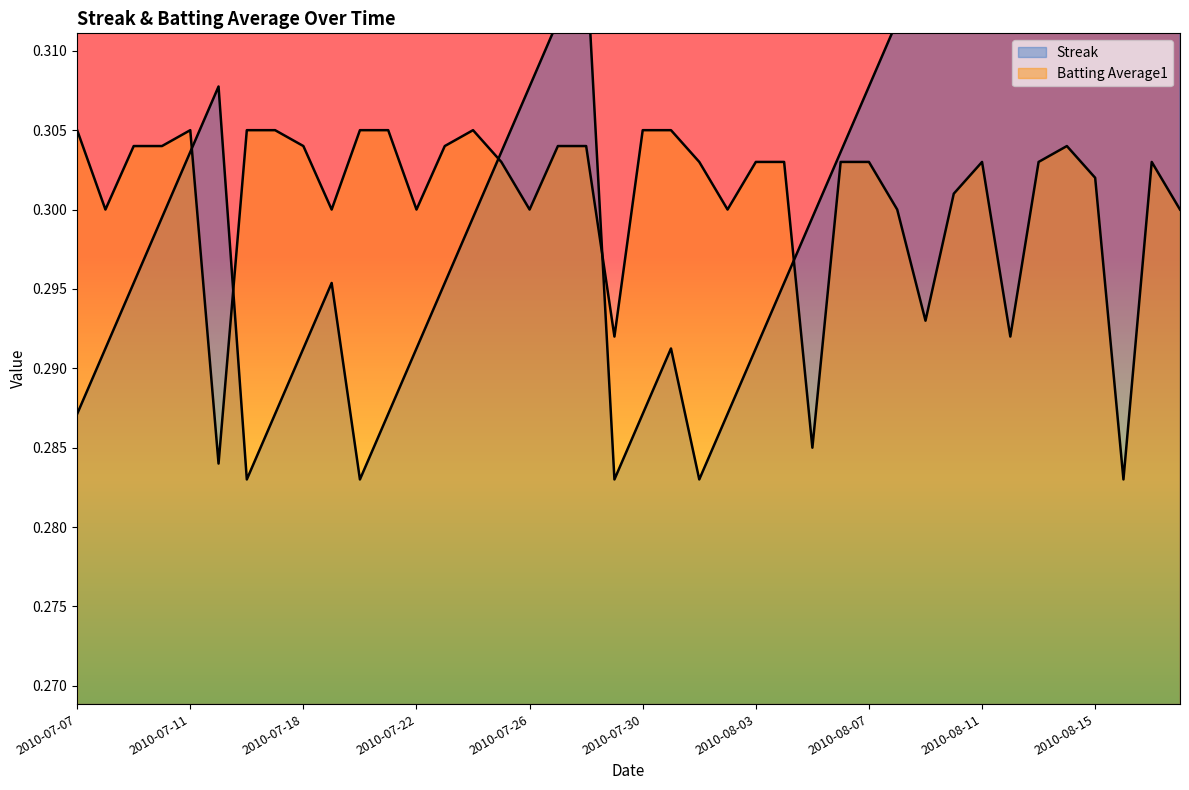

What is the difference between the highest and lowest values at 2010-08-16?

0.1